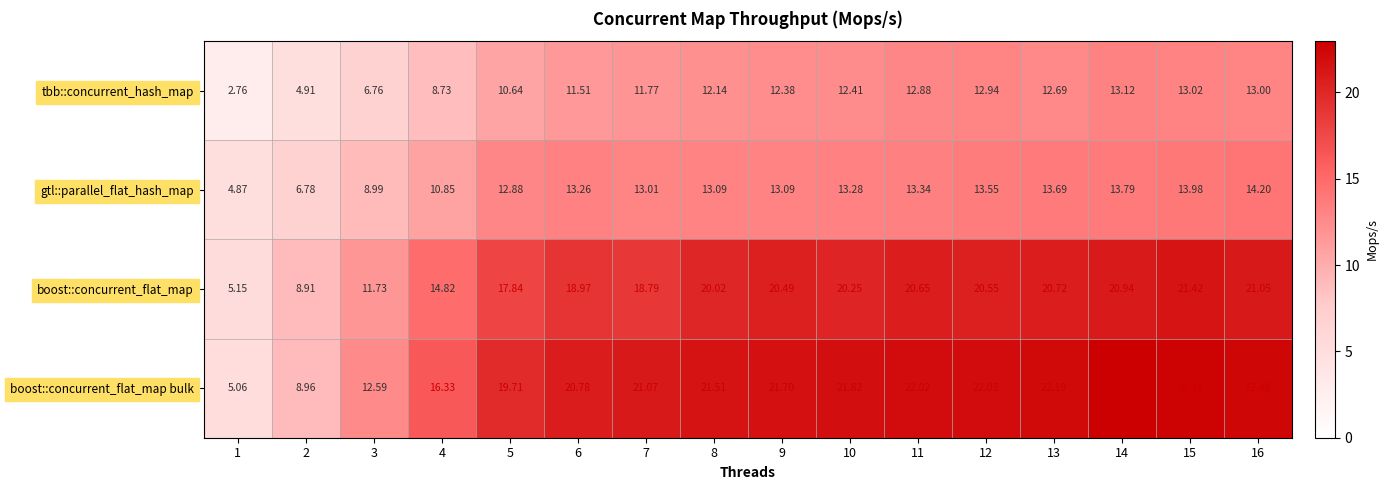

Is the value of gtl::parallel_flat_hash_map at 8 greater than the value of boost::concurrent_flat_map bulk at 3?

Yes